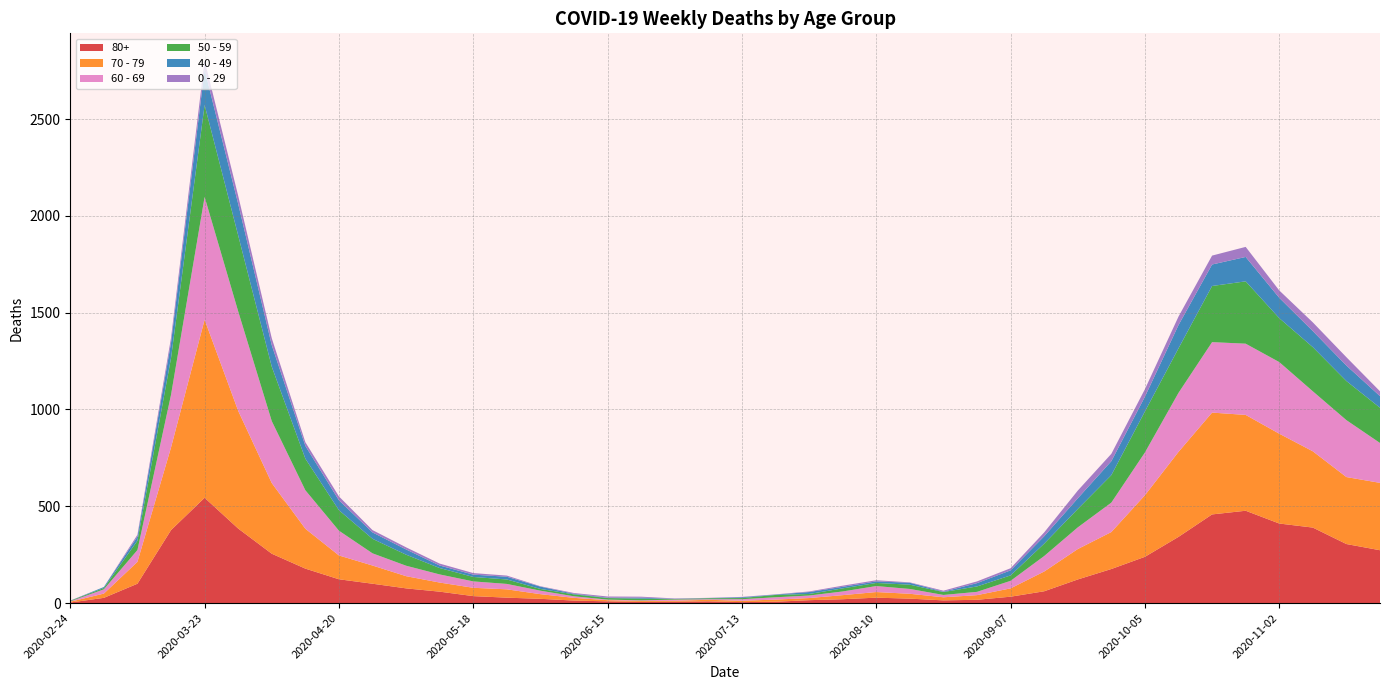

Reading left to right, transcribe all the data shown in this chart.

80+: 2020-02-24=3	2020-03-02=27	2020-03-09=100	2020-03-16=377	2020-03-23=544	2020-03-30=385	2020-04-06=255	2020-04-13=178	2020-04-20=123	2020-04-27=100	2020-05-04=76	2020-05-11=59	2020-05-18=36	2020-05-25=28	2020-06-01=22	2020-06-08=13	2020-06-15=9	2020-06-22=6	2020-06-29=7	2020-07-06=9	2020-07-13=5	2020-07-20=7	2020-07-27=15	2020-08-03=20	2020-08-10=28	2020-08-17=23	2020-08-24=14	2020-08-31=17	2020-09-07=33	2020-09-14=61	2020-09-21=122	2020-09-28=176	2020-10-05=239	2020-10-12=342	2020-10-19=458	2020-10-26=477	2020-11-02=411	2020-11-09=390	2020-11-16=305	2020-11-23=273
70 - 79: 2020-02-24=4	2020-03-02=22	2020-03-09=113	2020-03-16=427	2020-03-23=920	2020-03-30=608	2020-04-06=365	2020-04-13=206	2020-04-20=123	2020-04-27=94	2020-05-04=63	2020-05-11=47	2020-05-18=43	2020-05-25=43	2020-06-01=24	2020-06-08=14	2020-06-15=6	2020-06-22=5	2020-06-29=5	2020-07-06=8	2020-07-13=7	2020-07-20=11	2020-07-27=11	2020-08-03=21	2020-08-10=29	2020-08-17=25	2020-08-24=16	2020-08-31=24	2020-09-07=43	2020-09-14=102	2020-09-21=157	2020-09-28=191	2020-10-05=318	2020-10-12=439	2020-10-19=526	2020-10-26=495	2020-11-02=464	2020-11-09=394	2020-11-16=346	2020-11-23=348
60 - 69: 2020-02-24=2	2020-03-02=22	2020-03-09=61	2020-03-16=272	2020-03-23=634	2020-03-30=514	2020-04-06=320	2020-04-13=199	2020-04-20=128	2020-04-27=63	2020-05-04=54	2020-05-11=42	2020-05-18=33	2020-05-25=28	2020-06-01=18	2020-06-08=8	2020-06-15=3	2020-06-22=3	2020-06-29=6	2020-07-06=3	2020-07-13=8	2020-07-20=12	2020-07-27=13	2020-08-03=19	2020-08-10=31	2020-08-17=25	2020-08-24=12	2020-08-31=17	2020-09-07=39	2020-09-14=80	2020-09-21=112	2020-09-28=152	2020-10-05=221	2020-10-12=305	2020-10-19=364	2020-10-26=368	2020-11-02=370	2020-11-09=310	2020-11-16=294	2020-11-23=206
50 - 59: 2020-02-24=3	2020-03-02=7	2020-03-09=48	2020-03-16=190	2020-03-23=475	2020-03-30=392	2020-04-06=281	2020-04-13=163	2020-04-20=106	2020-04-27=75	2020-05-04=57	2020-05-11=33	2020-05-18=23	2020-05-25=23	2020-06-01=9	2020-06-08=10	2020-06-15=8	2020-06-22=9	2020-06-29=3	2020-07-06=5	2020-07-13=6	2020-07-20=12	2020-07-27=8	2020-08-03=16	2020-08-10=16	2020-08-17=22	2020-08-24=15	2020-08-31=28	2020-09-07=28	2020-09-14=64	2020-09-21=95	2020-09-28=142	2020-10-05=212	2020-10-12=230	2020-10-19=290	2020-10-26=322	2020-11-02=227	2020-11-09=228	2020-11-16=202	2020-11-23=182
40 - 49: 2020-02-24=0	2020-03-02=5	2020-03-09=21	2020-03-16=79	2020-03-23=183	2020-03-30=163	2020-04-06=111	2020-04-13=66	2020-04-20=51	2020-04-27=33	2020-05-04=27	2020-05-11=13	2020-05-18=12	2020-05-25=14	2020-06-01=12	2020-06-08=3	2020-06-15=2	2020-06-22=5	2020-06-29=1	2020-07-06=1	2020-07-13=4	2020-07-20=2	2020-07-27=10	2020-08-03=8	2020-08-10=8	2020-08-17=10	2020-08-24=2	2020-08-31=17	2020-09-07=26	2020-09-14=38	2020-09-21=55	2020-09-28=72	2020-10-05=76	2020-10-12=120	2020-10-19=111	2020-10-26=126	2020-11-02=105	2020-11-09=83	2020-11-16=80	2020-11-23=60
0 - 29: 2020-02-24=1	2020-03-02=0	2020-03-09=10	2020-03-16=25	2020-03-23=47	2020-03-30=42	2020-04-06=36	2020-04-13=19	2020-04-20=20	2020-04-27=12	2020-05-04=11	2020-05-11=10	2020-05-18=8	2020-05-25=6	2020-06-01=2	2020-06-08=4	2020-06-15=6	2020-06-22=5	2020-06-29=2	2020-07-06=1	2020-07-13=2	2020-07-20=1	2020-07-27=3	2020-08-03=6	2020-08-10=6	2020-08-17=2	2020-08-24=5	2020-08-31=9	2020-09-07=11	2020-09-14=20	2020-09-21=40	2020-09-28=38	2020-10-05=39	2020-10-12=44	2020-10-19=46	2020-10-26=52	2020-11-02=38	2020-11-09=45	2020-11-16=43	2020-11-23=25